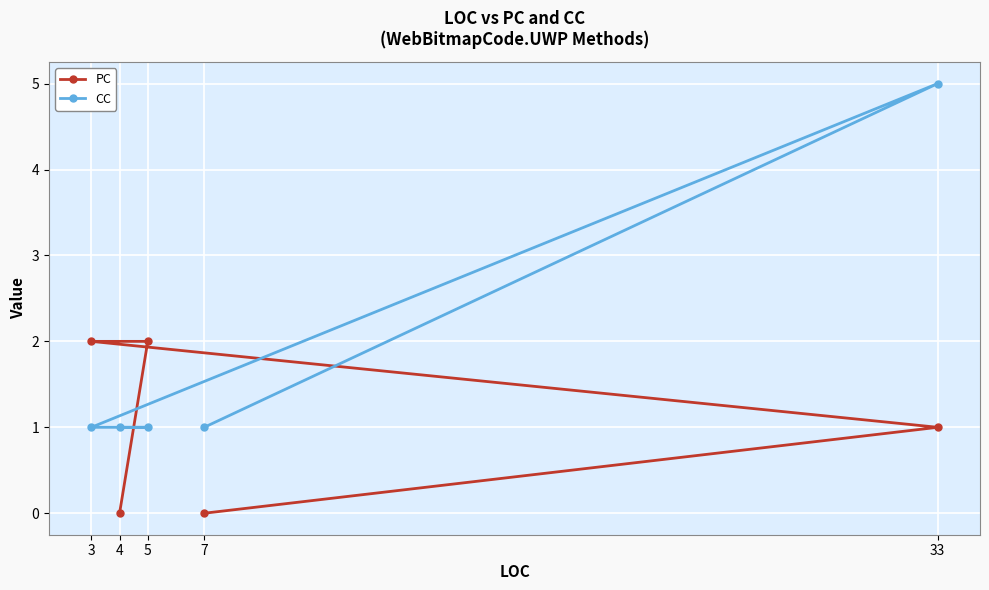

The value of PC at 3 is 3. True or false?

False